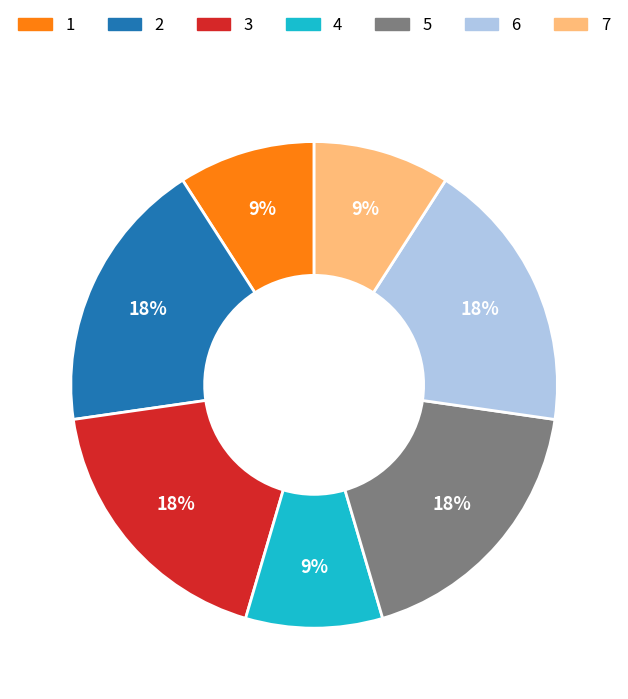

Does 2 represent more than half of the total?

No